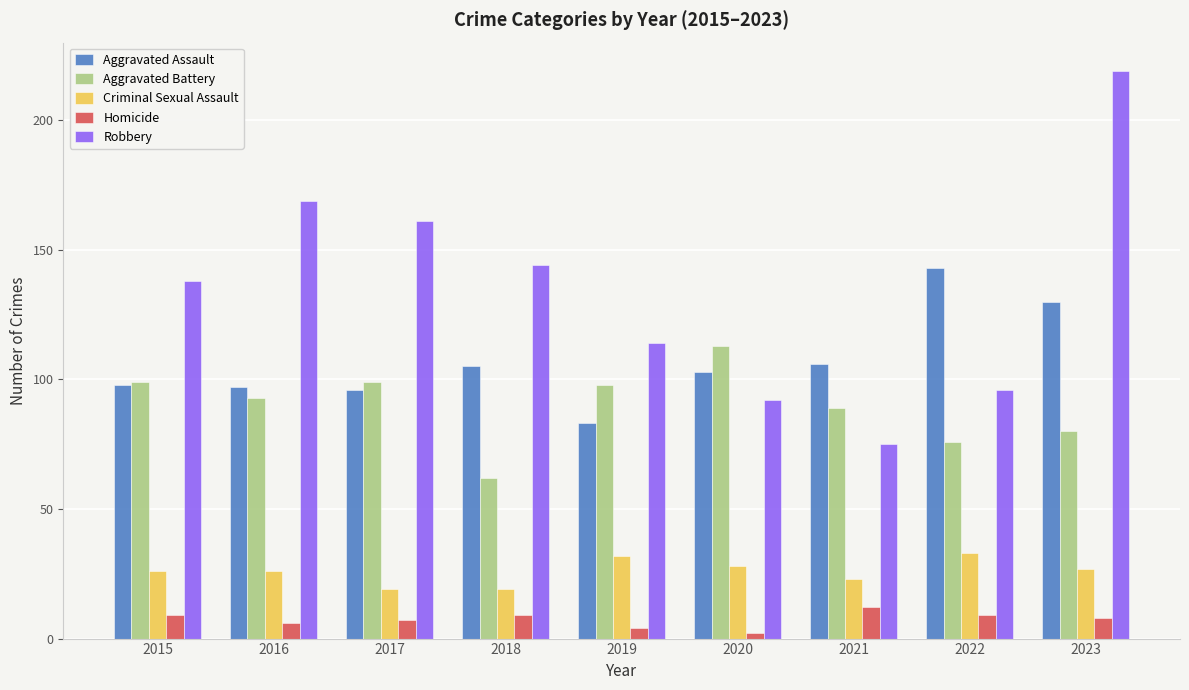

What is the difference between the highest and lowest values at 2022?

134